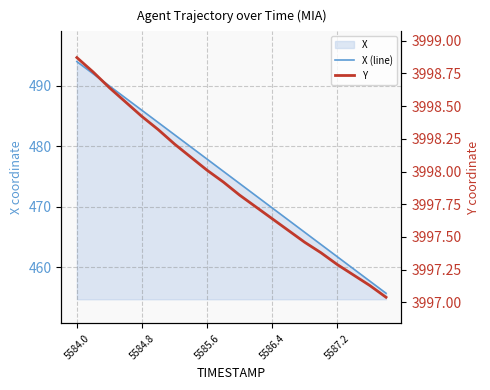

What is the average value of the Y series?

3997.9